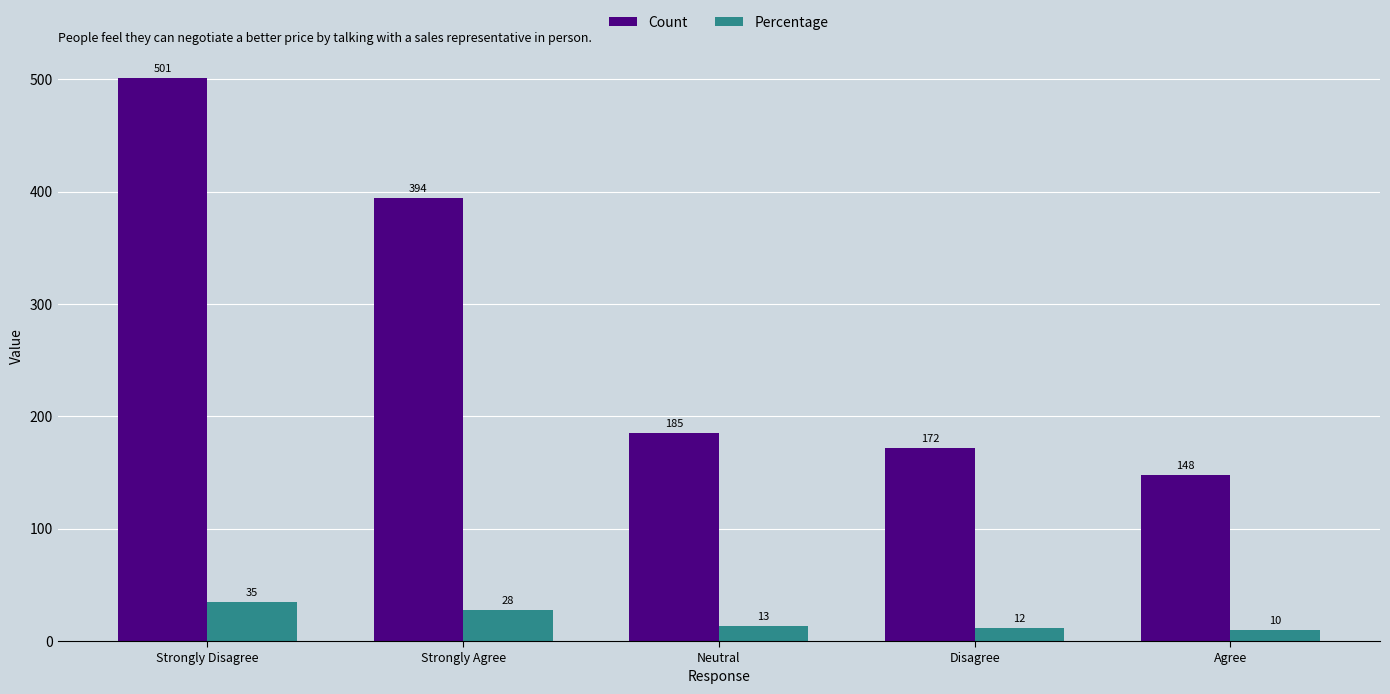

Is the value of Count at Strongly Agree greater than the value of Percentage at Strongly Agree?

Yes